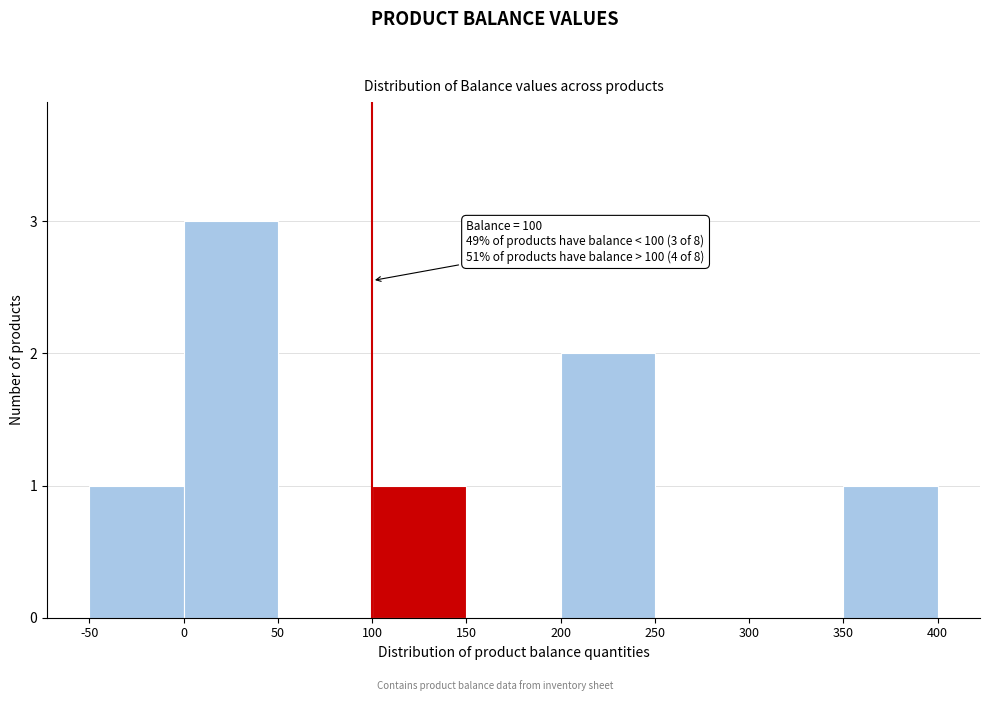

Over which range of the x-axis is the bar tallest?

0 to 50